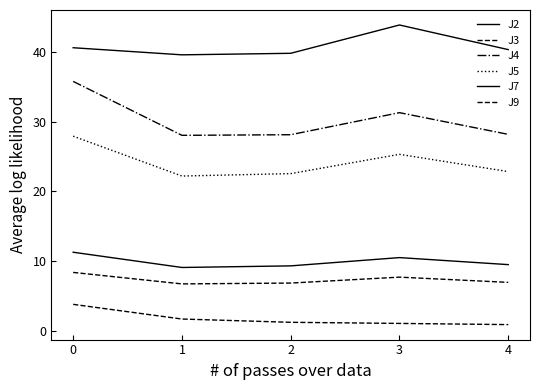

True or false: J3 and J9 cross at least once.

False